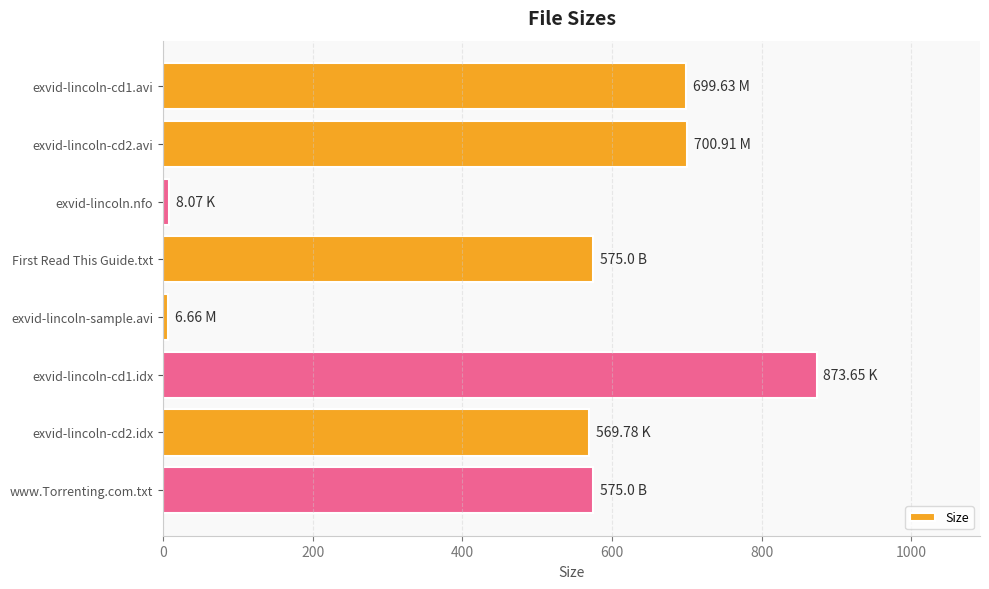

How many distinct data groups are displayed?

1